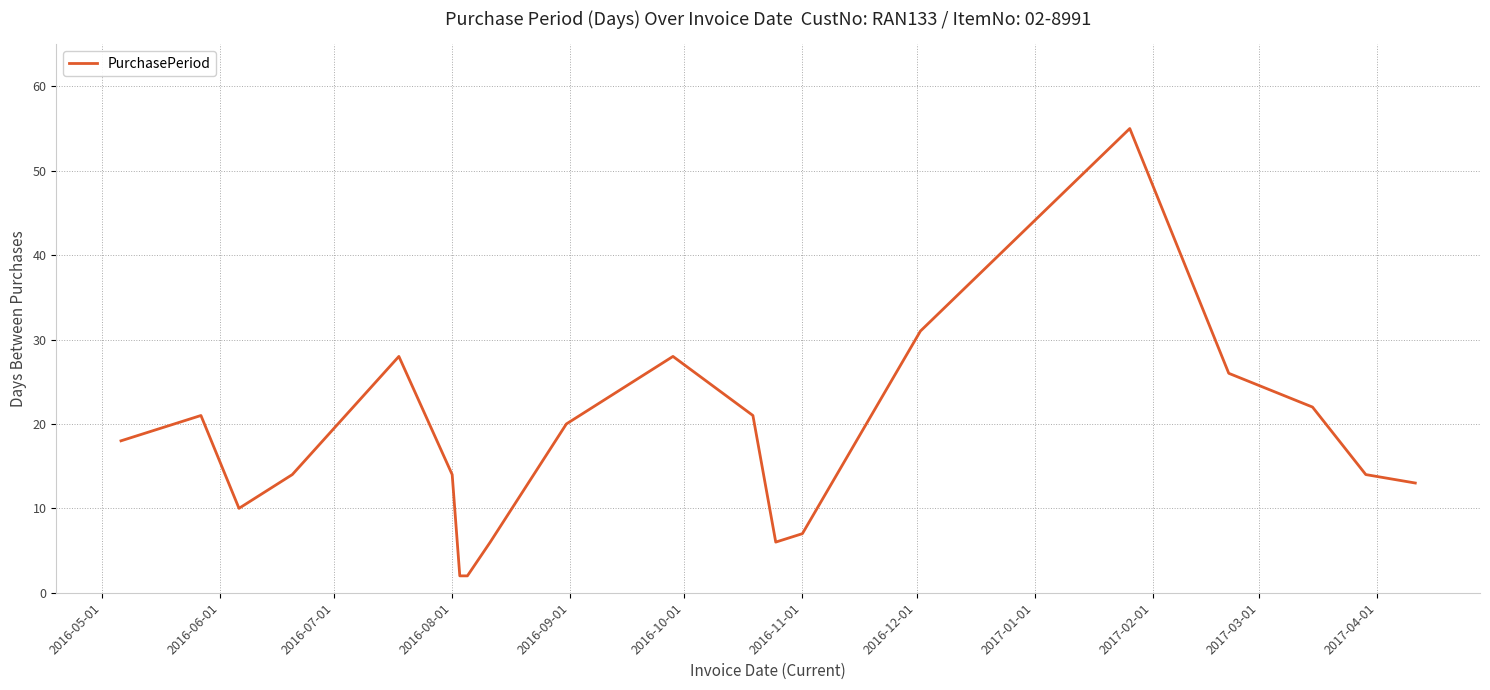

What is the maximum value shown in the chart?

55